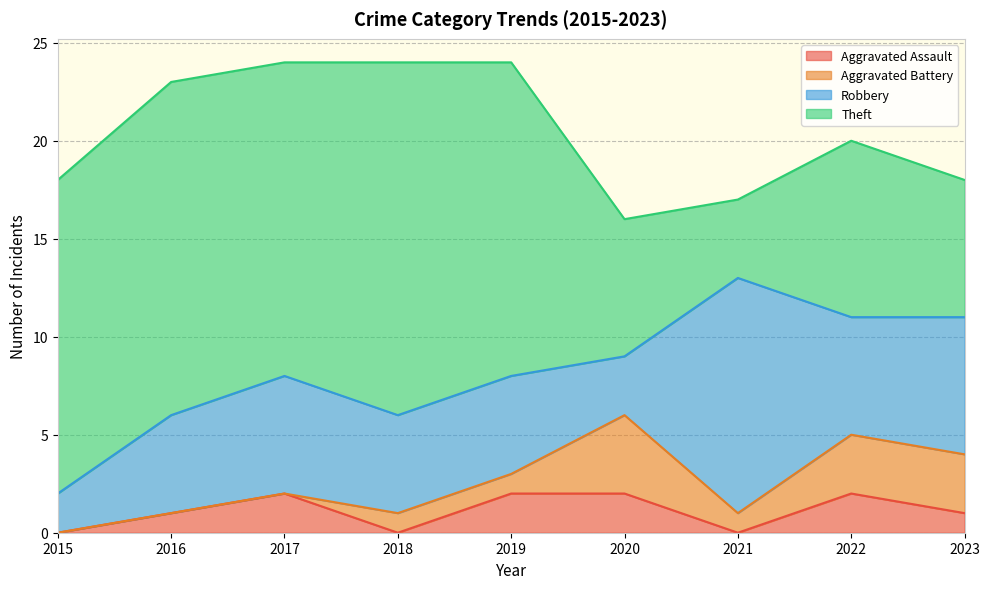

True or false: Aggravated Assault and Robbery intersect in this chart.

False